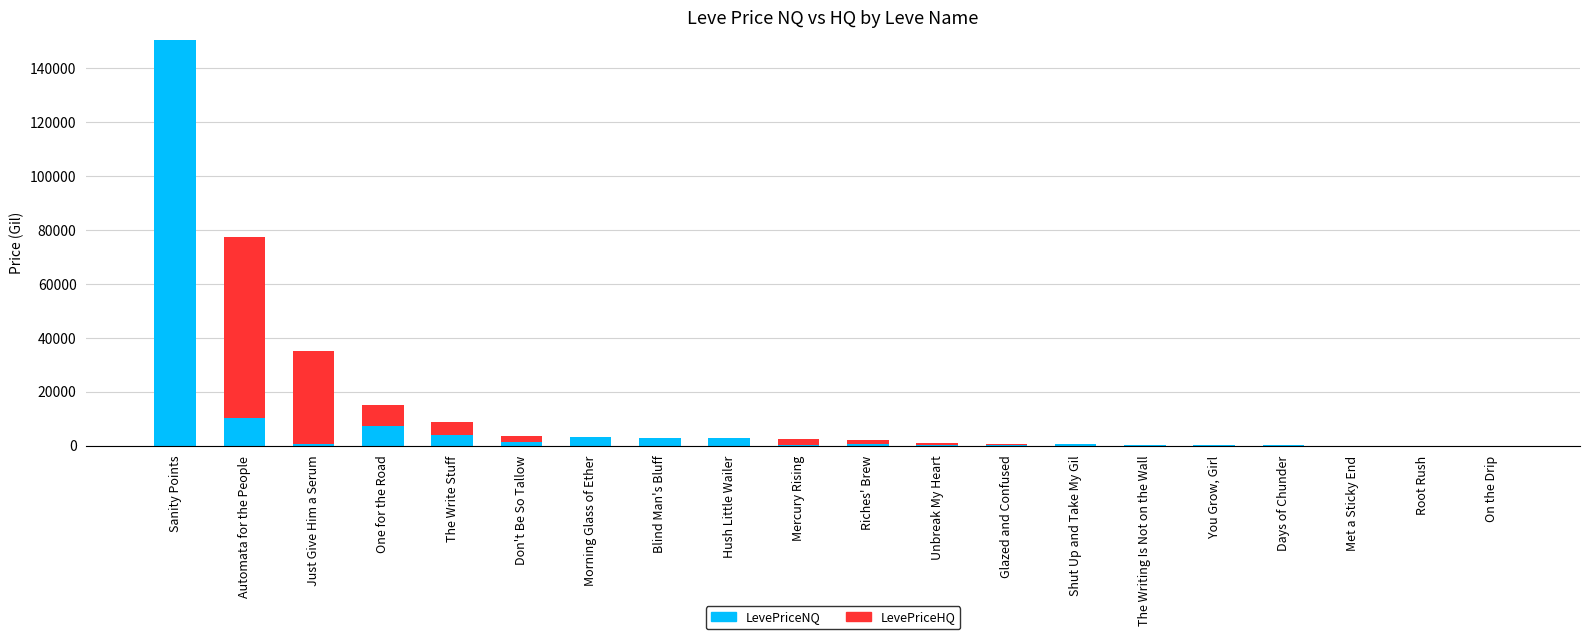

At which category is the sum across all series the highest?

Sanity Points